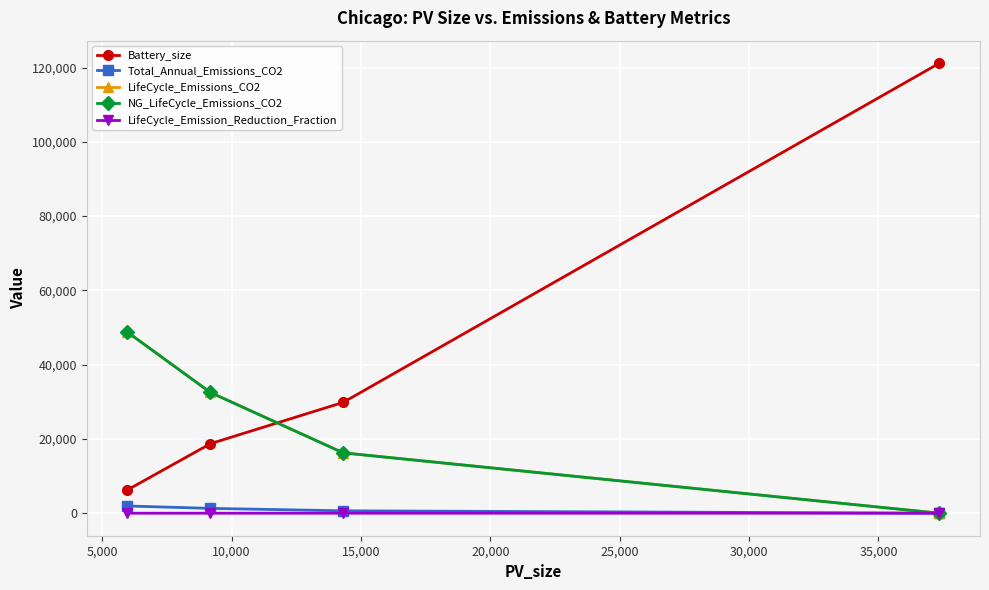

True or false: Total_Annual_Emissions_CO2 and Battery_size intersect in this chart.

False